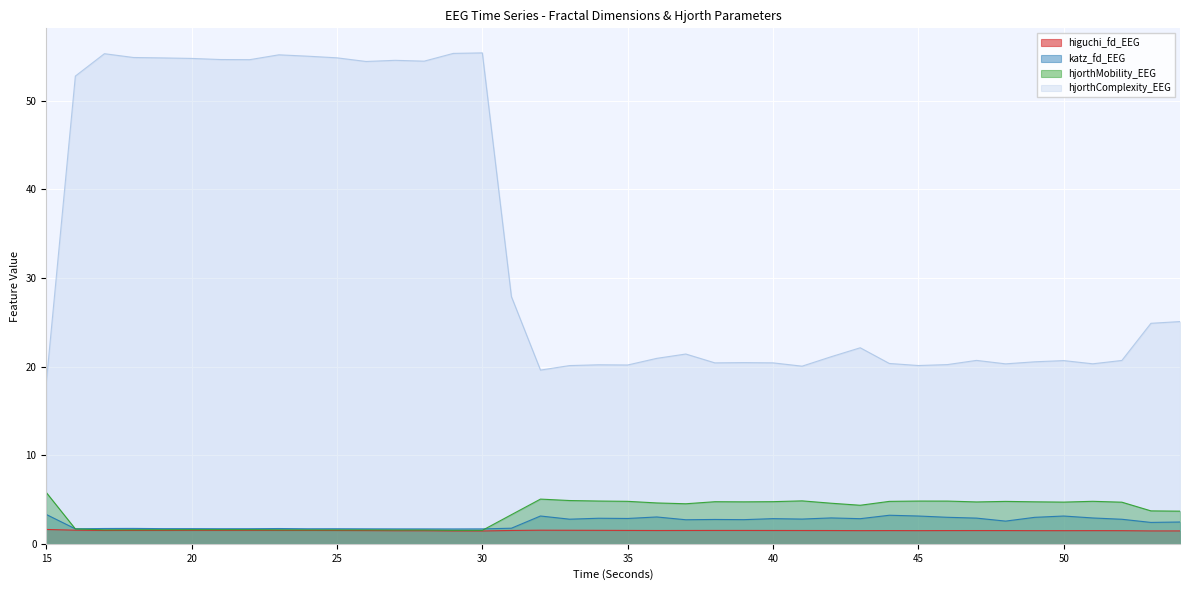

Which has a higher value, 37 or 21?

21